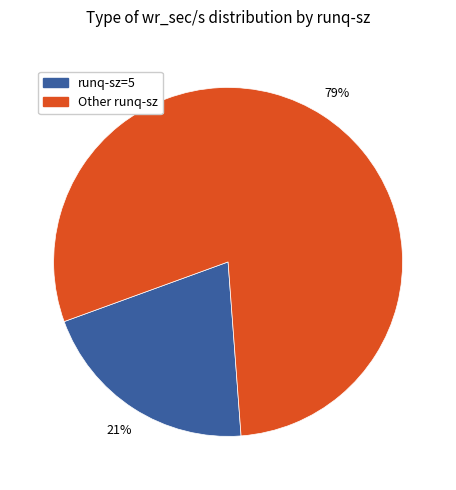

Does runq-sz=5 account for over 50% of the chart?

No